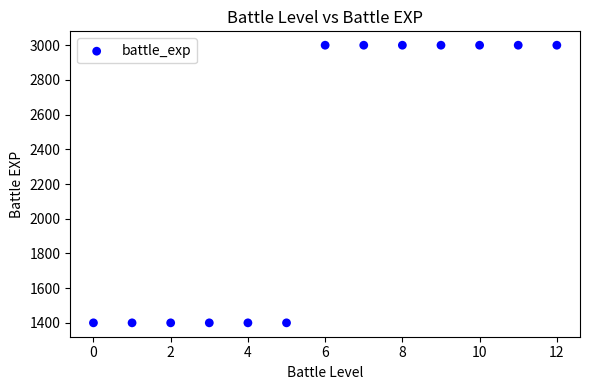

What is the range of Y values (max minus min)?

1600